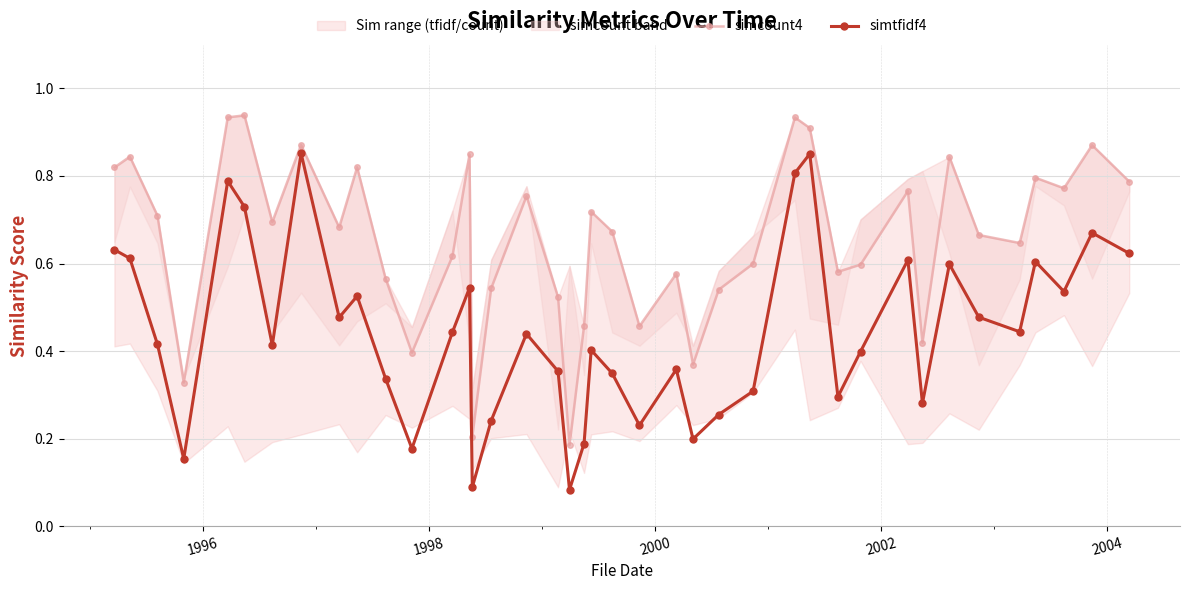

Reading left to right, transcribe all the data shown in this chart.

simcount4: 0.8	0.8	0.7	0.3	0.9	0.9	0.7	0.9	0.7	0.8	0.6	0.4	0.6	0.8	0.2	0.5	0.8	0.5	0.2	0.5	0.7	0.7	0.5	0.6	0.4	0.5	0.6	0.9	0.9	0.6	0.6	0.8	0.4	0.8	0.7	0.6	0.8	0.8	0.9	0.8
simtfidf4: 0.6	0.6	0.4	0.2	0.8	0.7	0.4	0.9	0.5	0.5	0.3	0.2	0.4	0.5	0.1	0.2	0.4	0.4	0.1	0.2	0.4	0.3	0.2	0.4	0.2	0.3	0.3	0.8	0.9	0.3	0.4	0.6	0.3	0.6	0.5	0.4	0.6	0.5	0.7	0.6